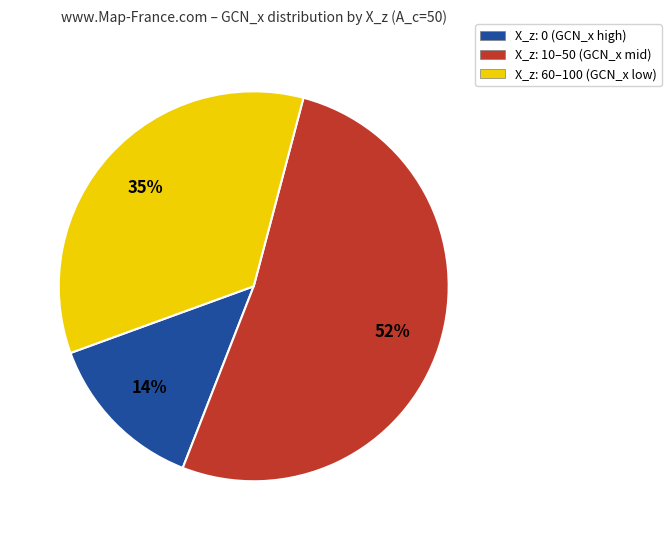

Rank the categories by value from lowest to highest.

X_z: 0 (GCN_x high), X_z: 60–100 (GCN_x low), X_z: 10–50 (GCN_x mid)